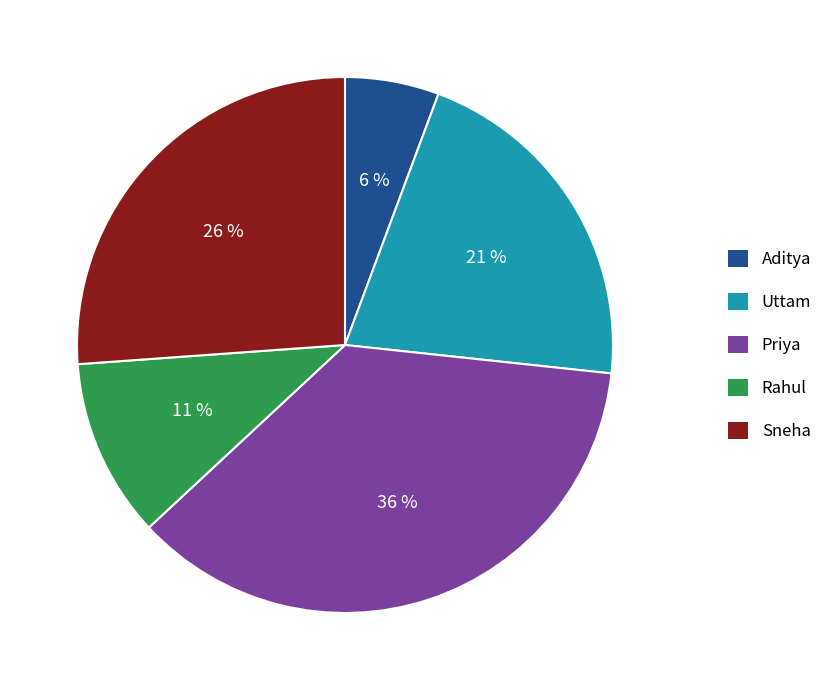

Which category has the biggest portion of the pie?

Priya